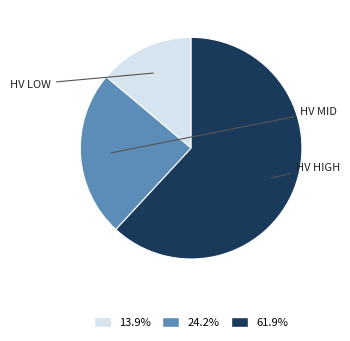

Does any single category account for the majority?

Yes